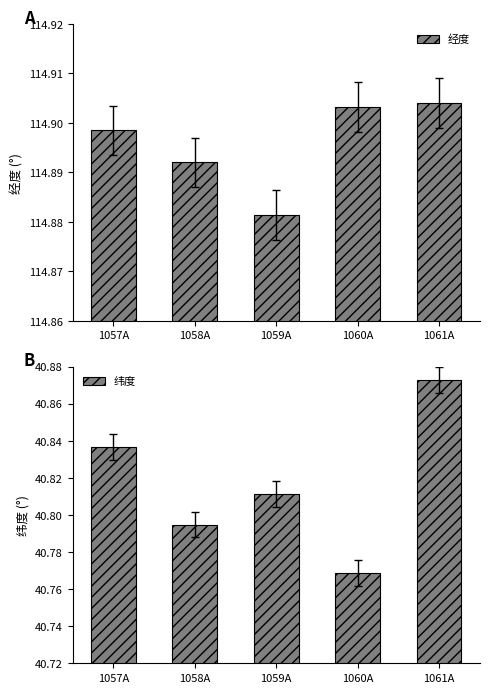

List the series in order of their peak value, highest first.

经度, 纬度